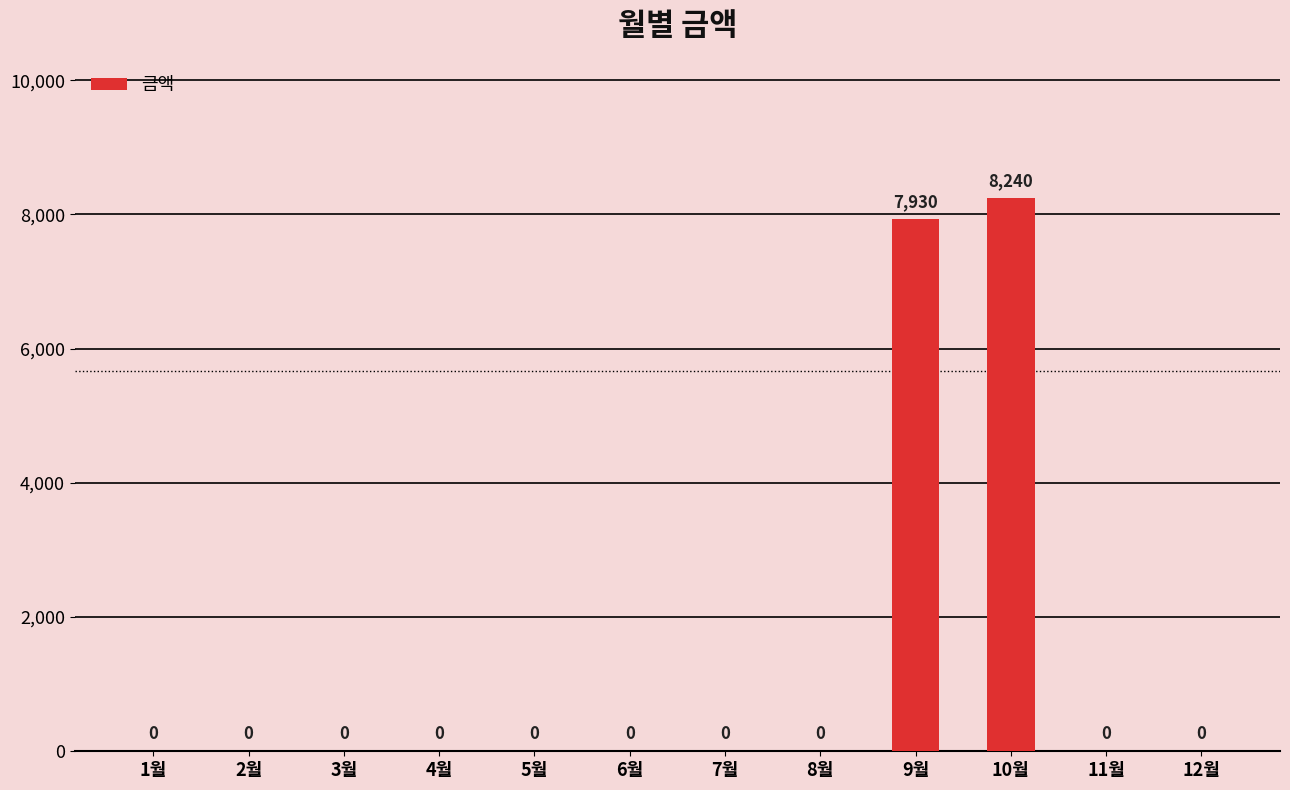

Between 10월 and 2월, which is larger?

10월